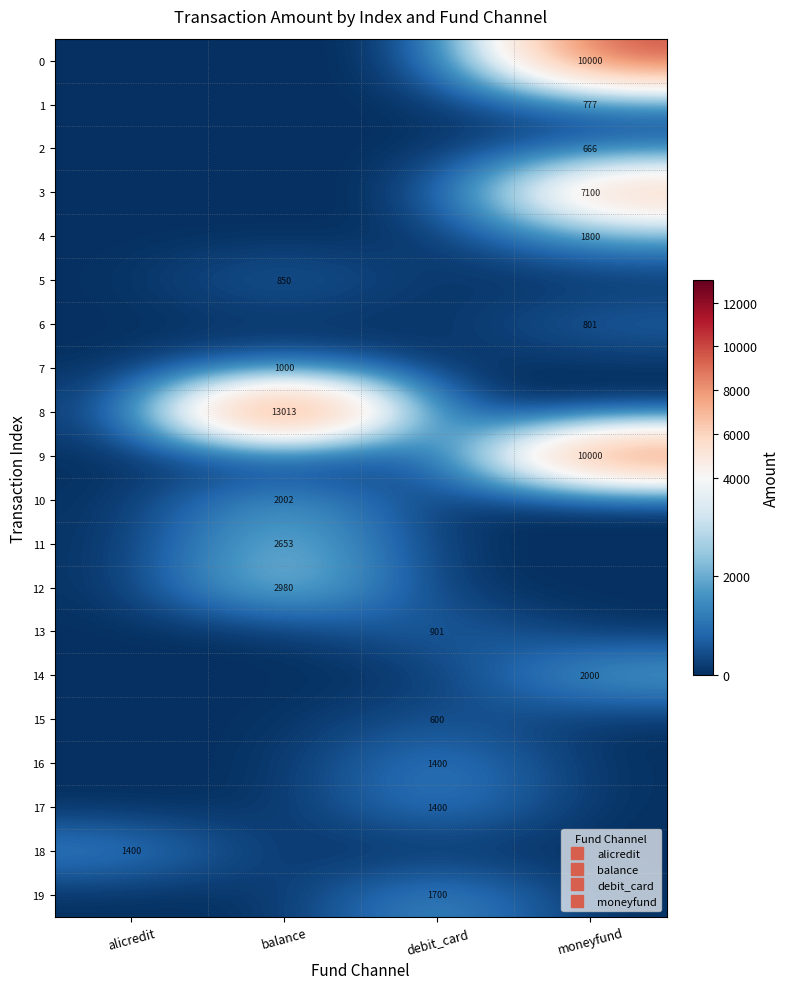

Which category has the lowest value across all series?

alicredit